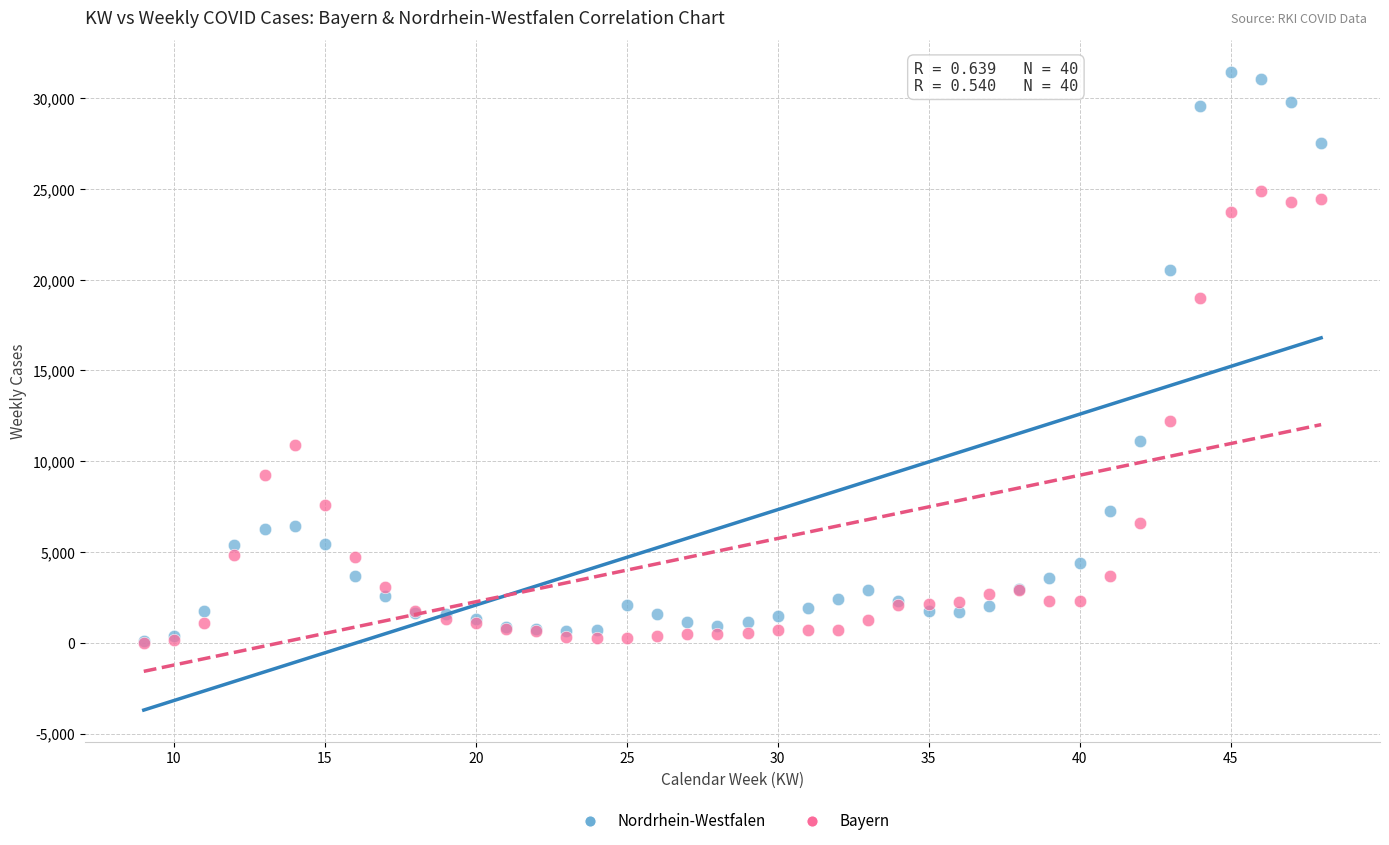

What are all the series names shown in the legend?

Nordrhein-Westfalen, Bayern